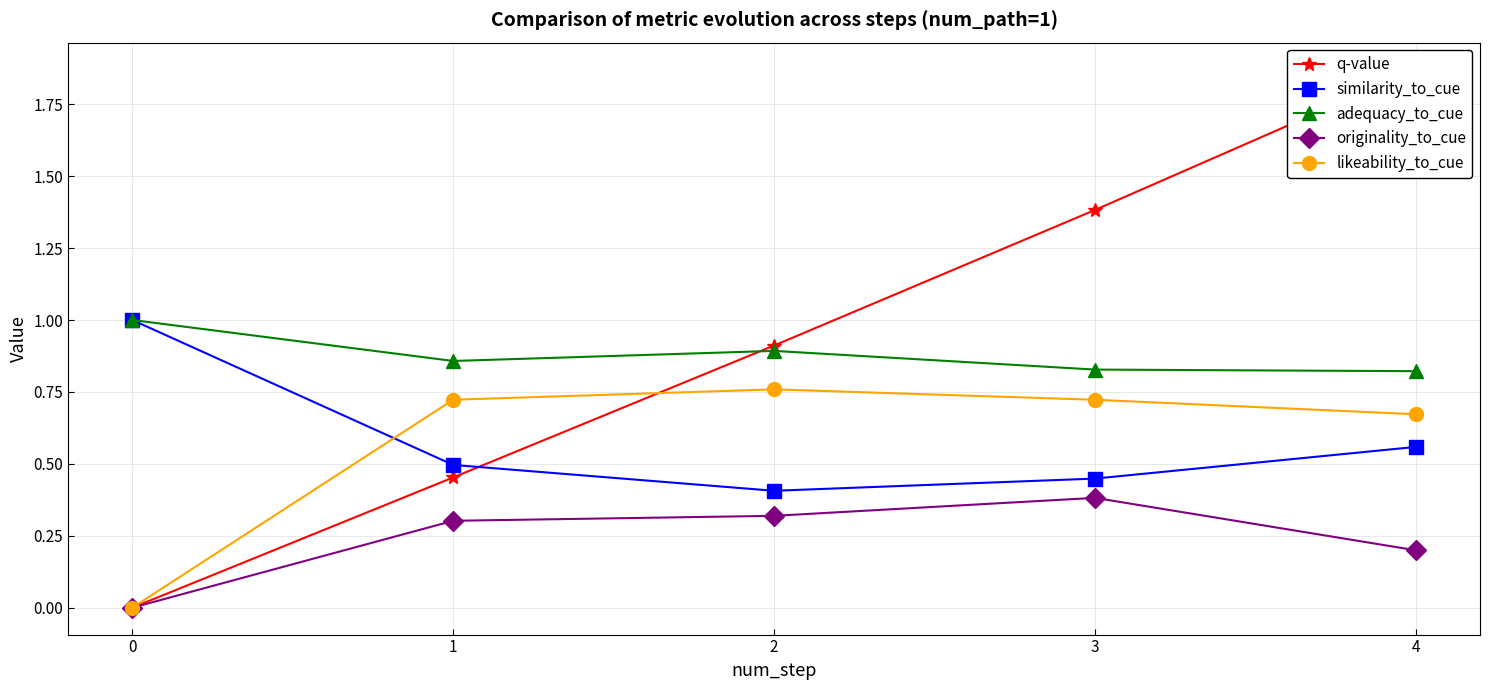

Which has a higher value, 3 or 1?

3